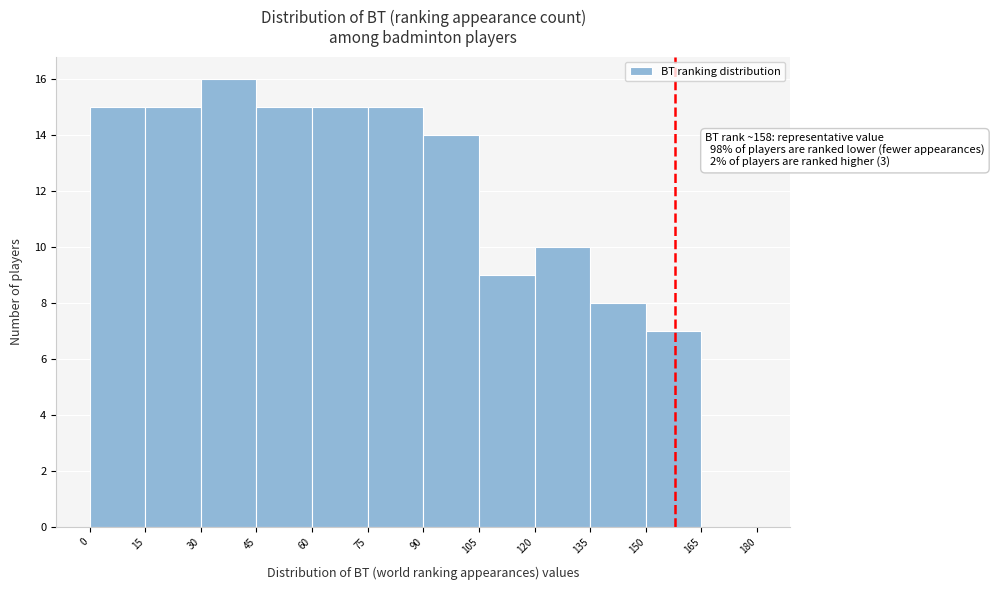

Over which range of the x-axis is the bar tallest?

30 to 45